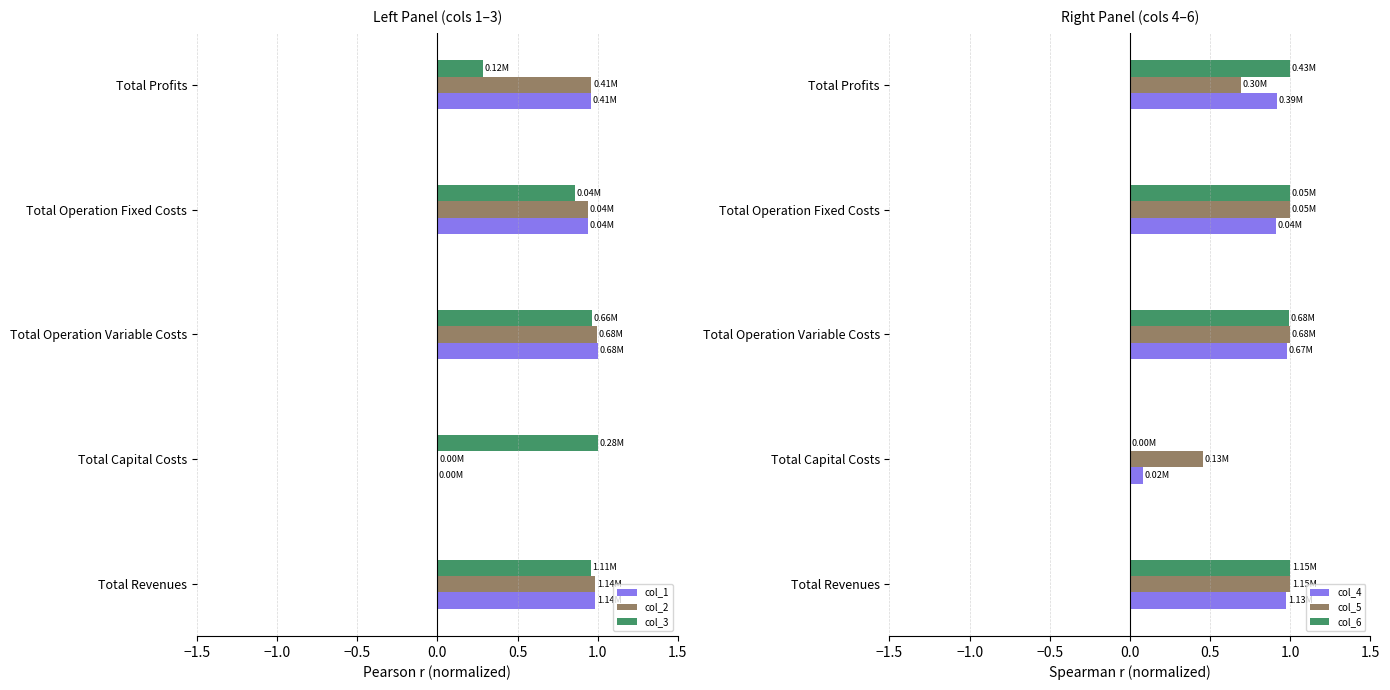

At how many categories does at least one series exceed 0?

5